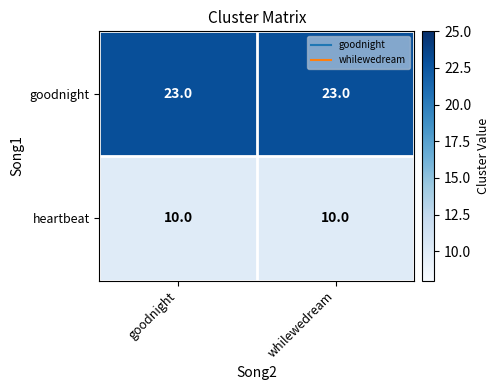

True or false: heartbeat has a value of 10 at whilewedream.

True